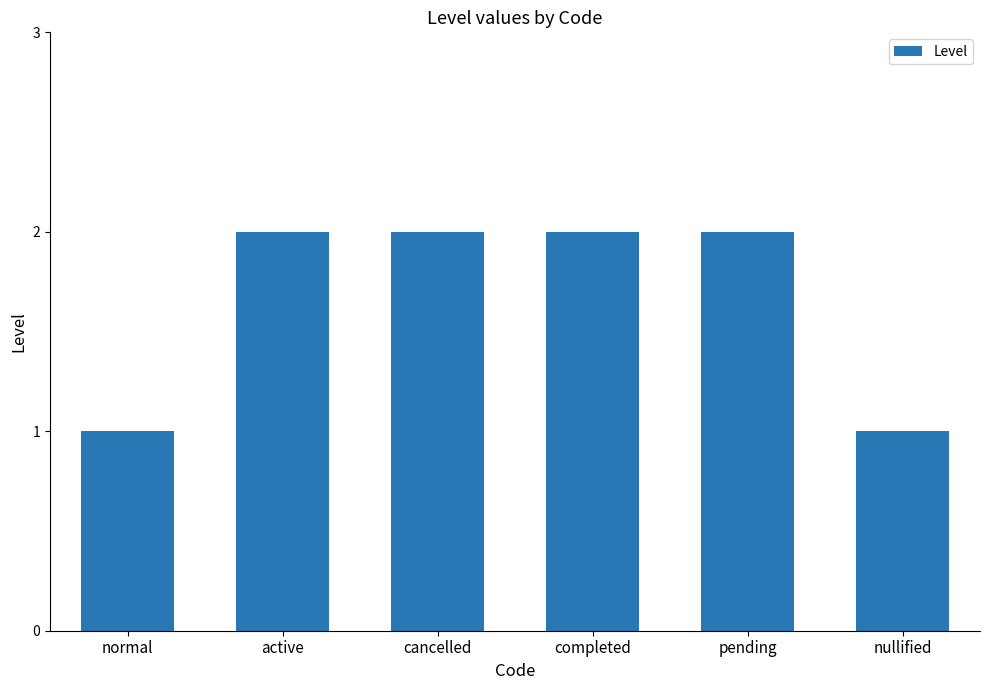

Approximately how many times larger is the value at completed compared to cancelled?

1.0